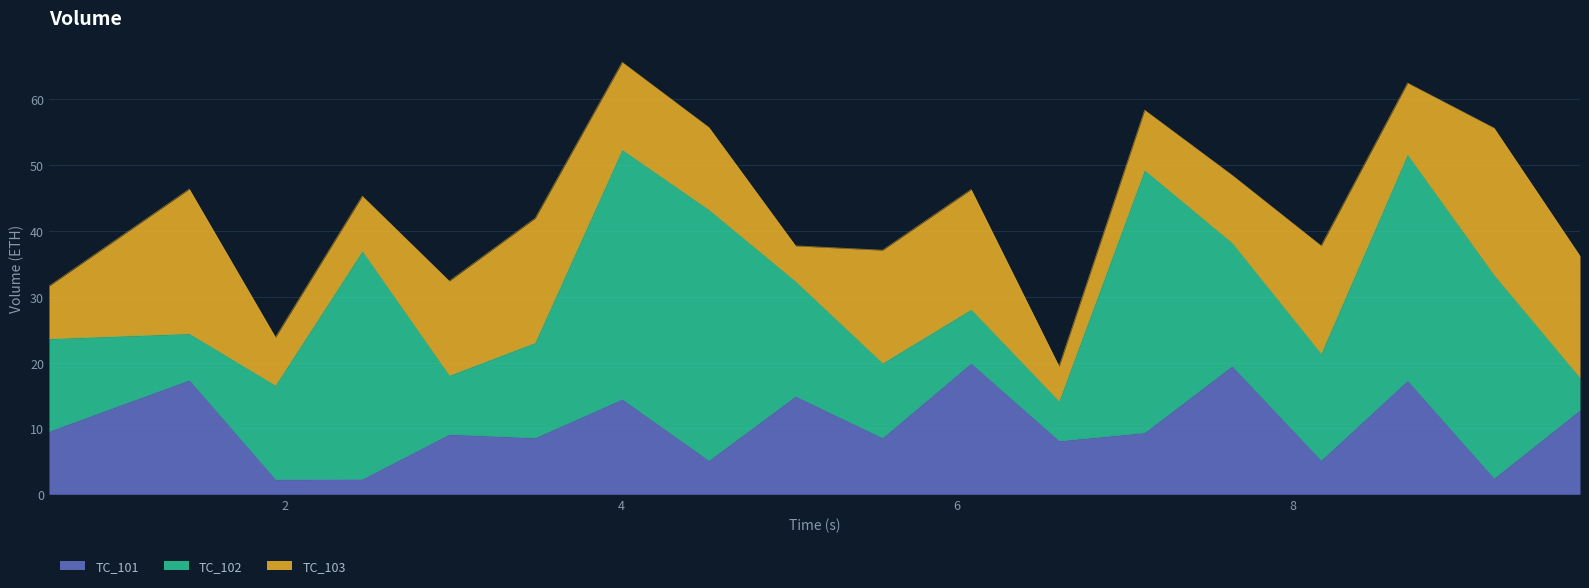

Where is the first local minimum for TC_103?

2